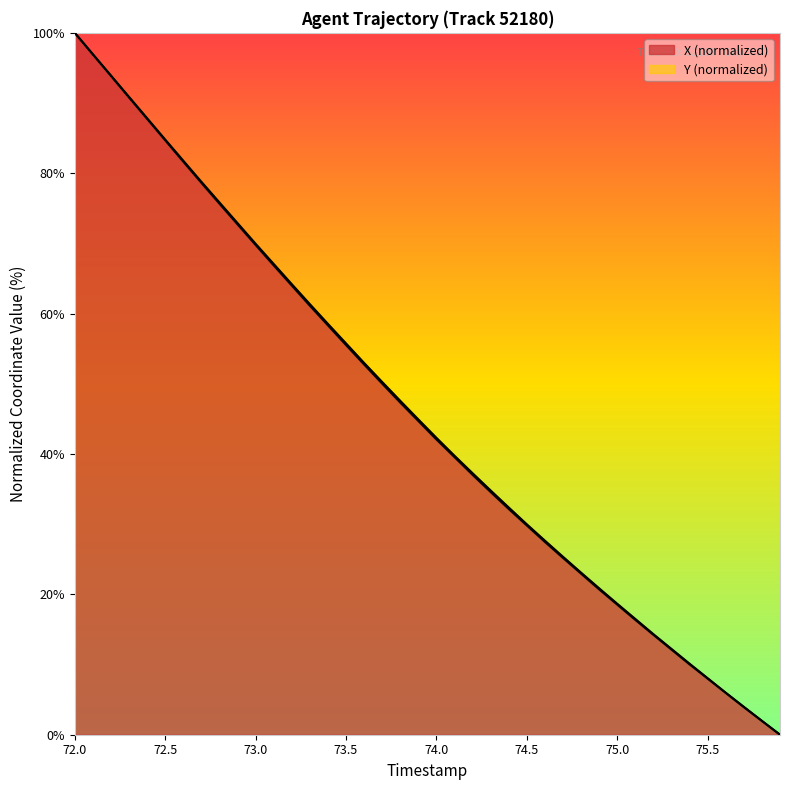

What is the value of the Y point at the 8th from the left?

78.6